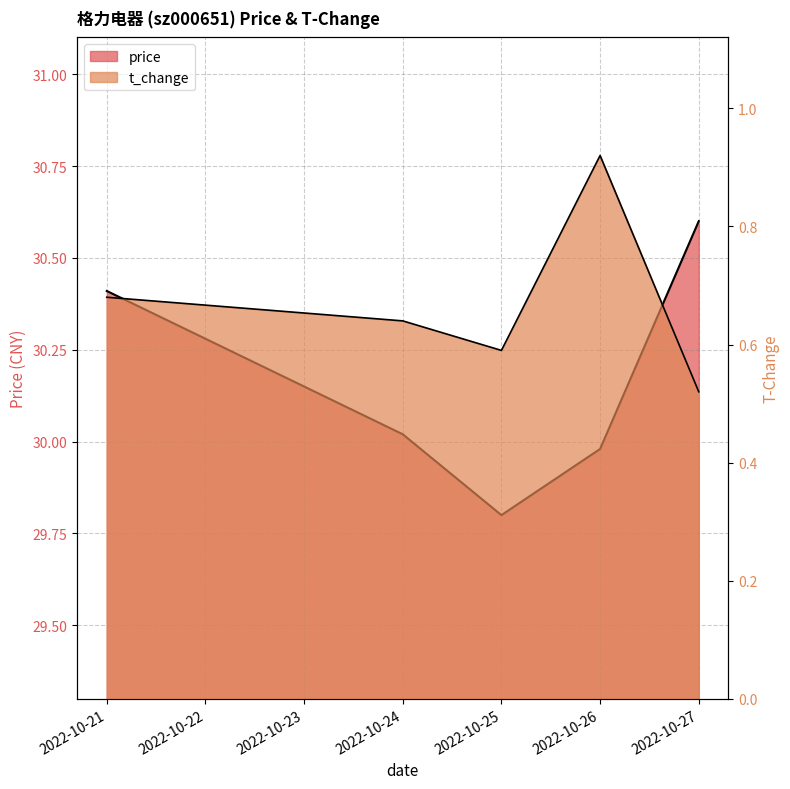

What is the spread (max minus min) of values at 2022-10-24?

29.4